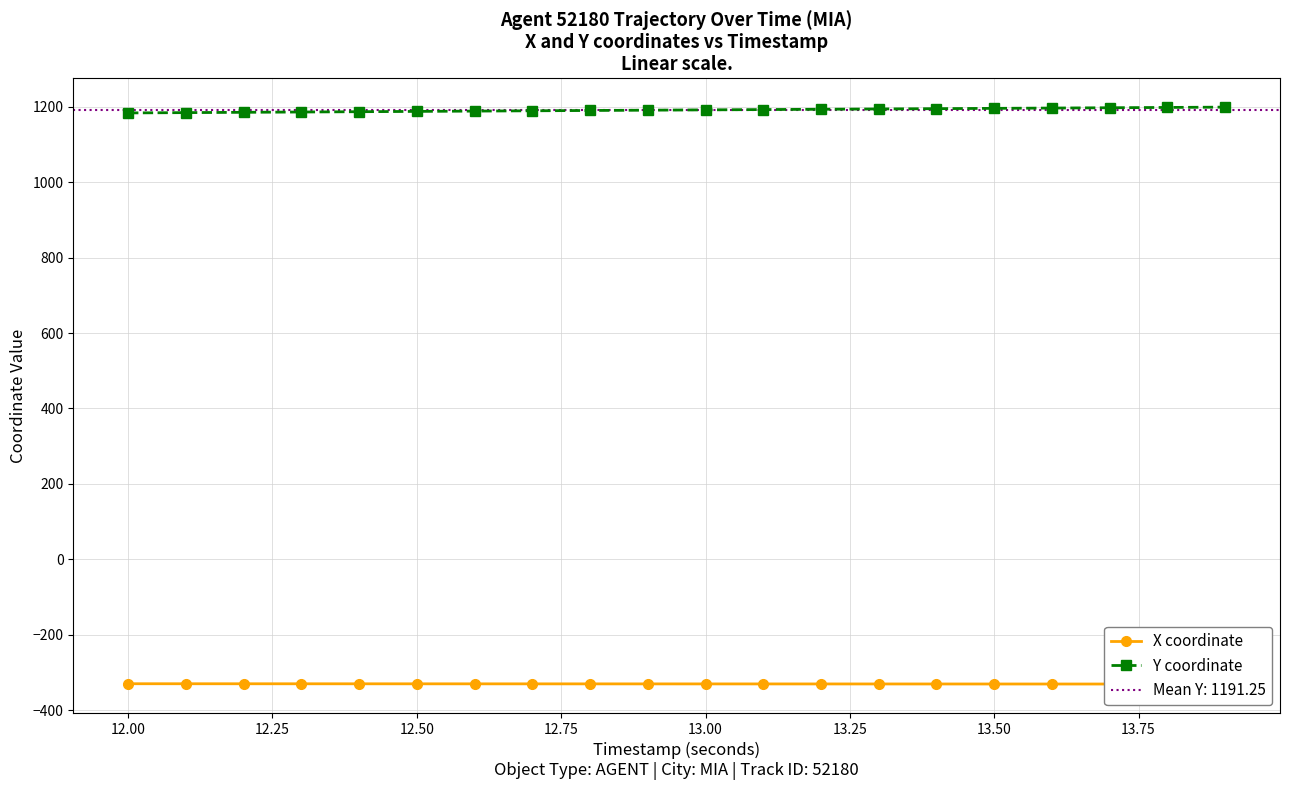

At how many categories does at least one series exceed 1155?

20